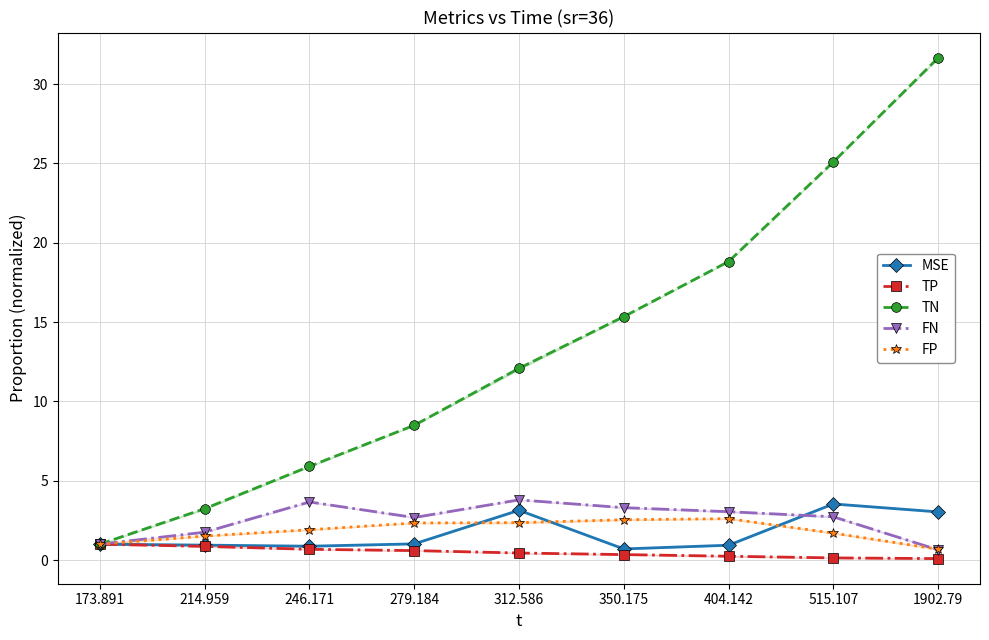

True or false: FP has a value of 2.3 at 279.184.

True